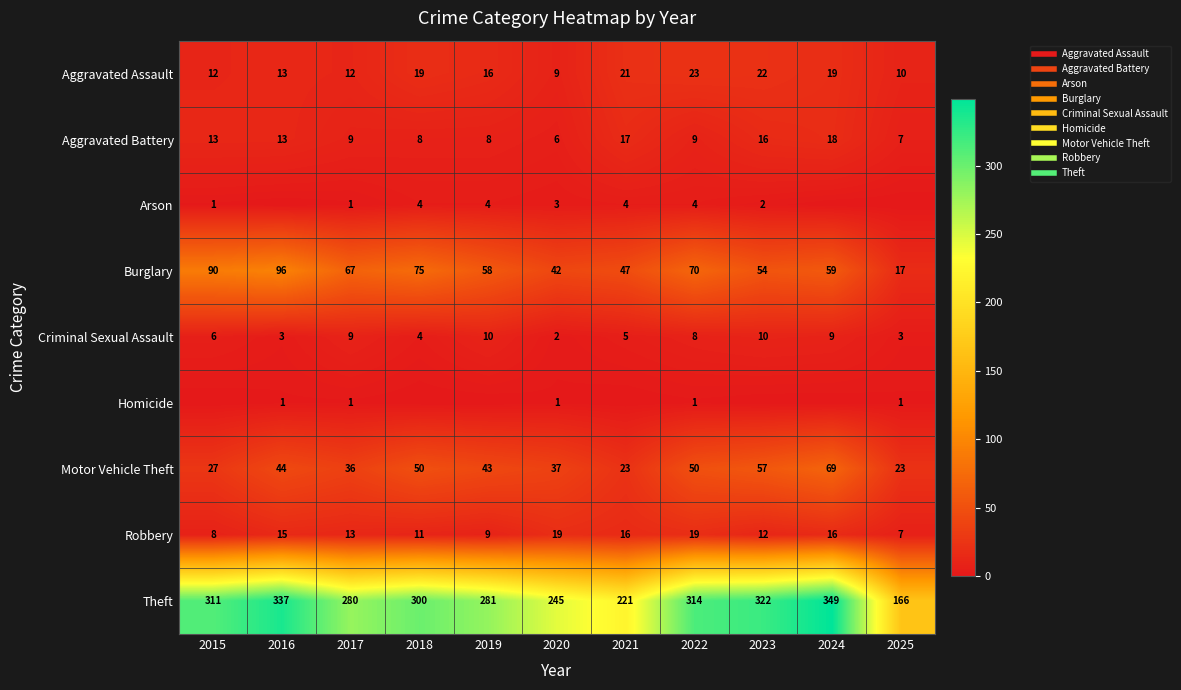

The Criminal Sexual Assault series shows 2 at 2015. True or false?

False